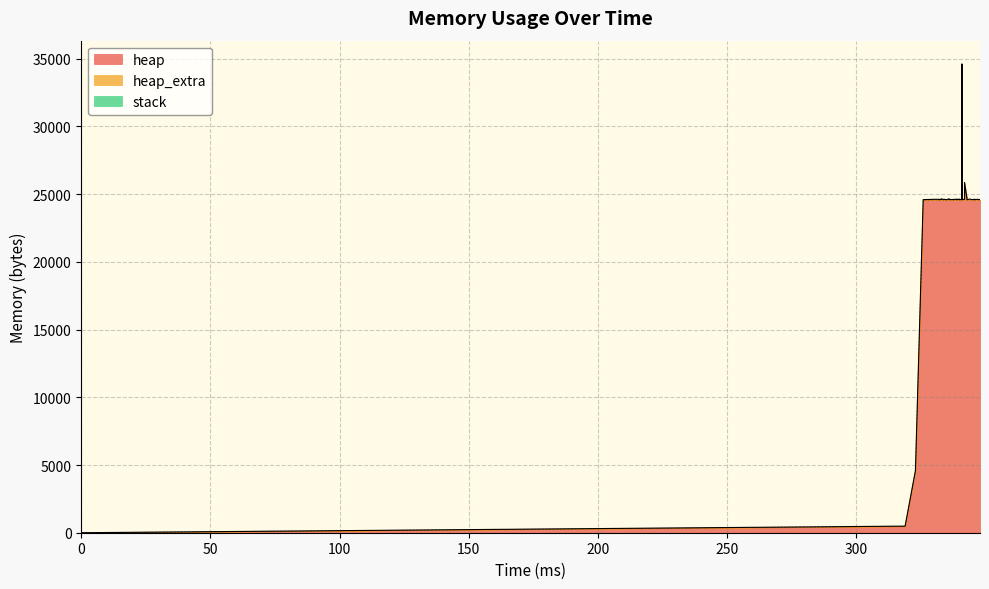

Reading left to right, what are all the values shown in this chart?

heap: 0=0	319=472	323=4568	326=24568	331=24576	332=24576	332=24568	333=24576	333=24608	334=24568	334=24576	335=24568	335=24568	336=24604	336=24576	337=24568	337=24568	338=24576	338=24568	339=24588	339=24568	340=24588	340=24568	341=24580	341=34568	341=24568	342=24576	342=25820	343=24568	343=24568	344=24588	344=24588	345=24568	345=24568	346=24580	346=24568	347=24576	347=24576	348=24568	348=24568
heap_extra: 0=0	319=16	323=24	326=32	331=48	332=48	332=32	333=48	333=48	334=32	334=48	335=32	335=32	336=52	336=48	337=32	337=32	338=48	338=32	339=52	339=32	340=52	340=32	341=44	341=40	341=32	342=48	342=52	343=32	343=32	344=52	344=52	345=32	345=32	346=44	346=32	347=48	347=48	348=32	348=32
stack: 0=0	319=0	323=0	326=0	331=0	332=0	332=0	333=0	333=0	334=0	334=0	335=0	335=0	336=0	336=0	337=0	337=0	338=0	338=0	339=0	339=0	340=0	340=0	341=0	341=0	341=0	342=0	342=0	343=0	343=0	344=0	344=0	345=0	345=0	346=0	346=0	347=0	347=0	348=0	348=0